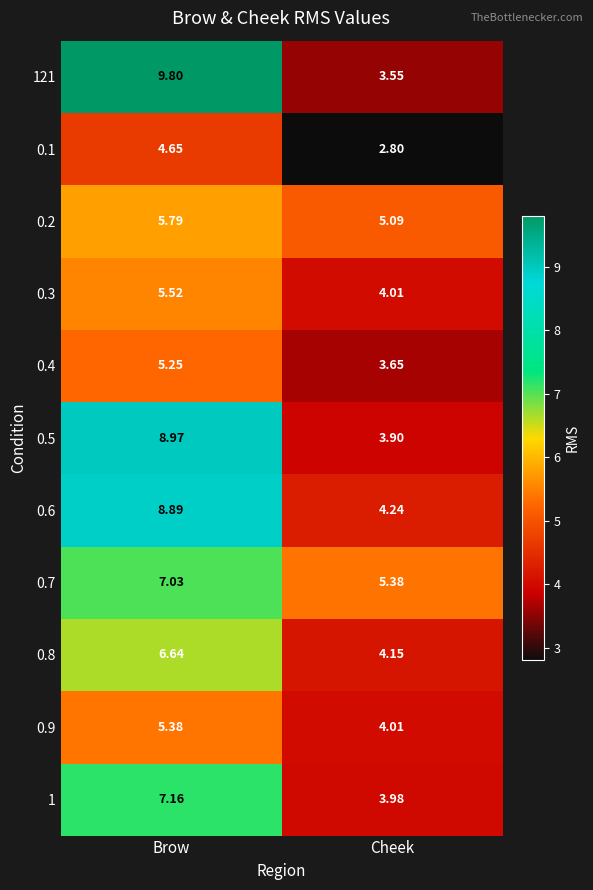

List the labels in order of 0.7 value, largest first.

Brow, Cheek